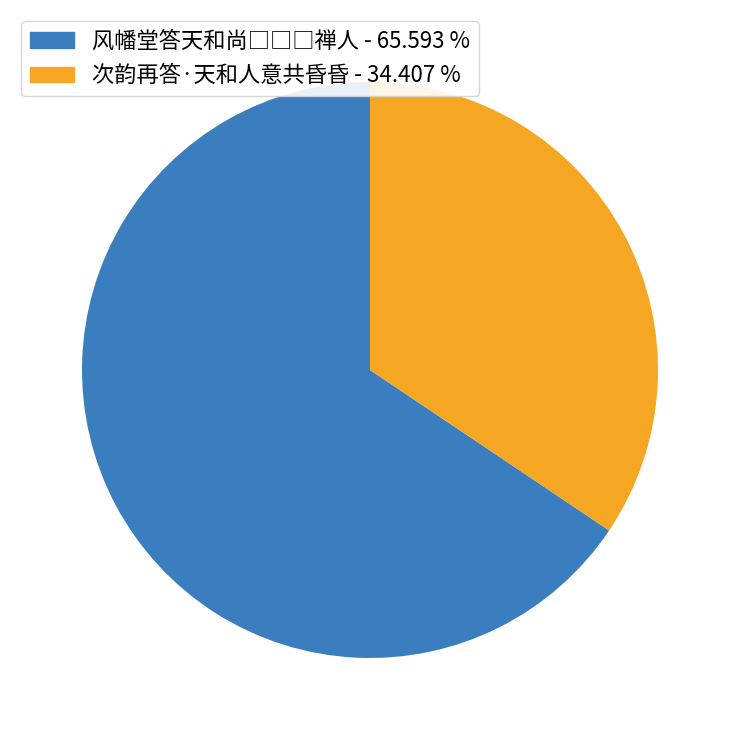

The 次韵再答·天和人意共昏昏 slice represents 49% of the pie. True or false?

False